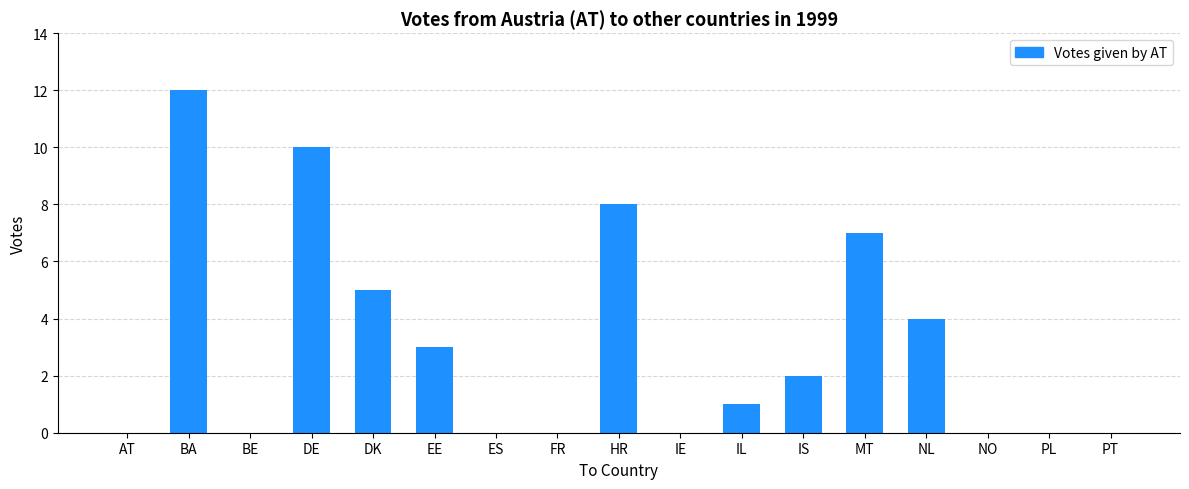

What is the change in value from BA to DK?

-7